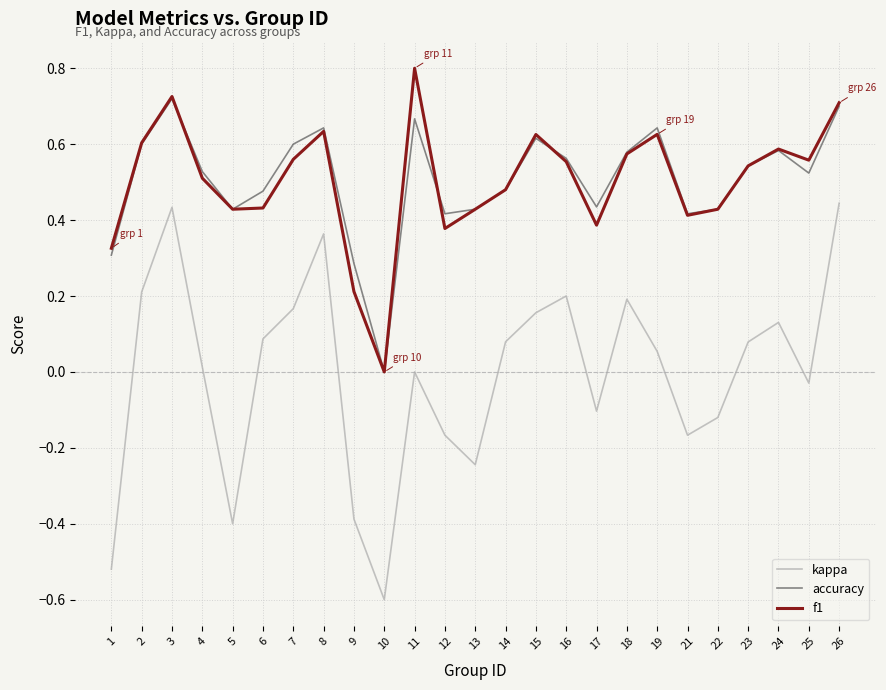

How many interior local valleys does the accuracy series have?

6